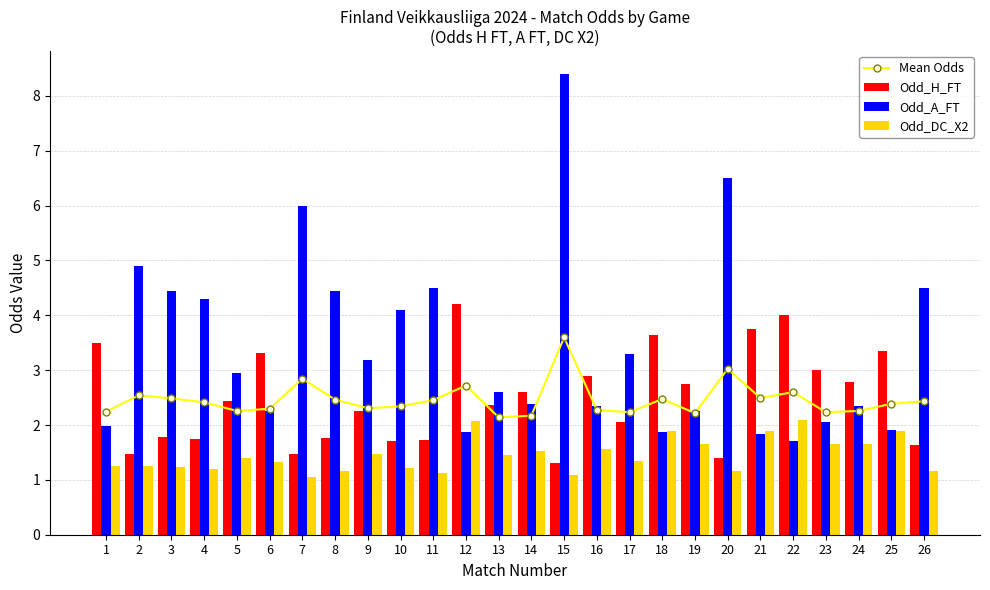

What is the lowest value of the Odd_H_FT series?

1.3